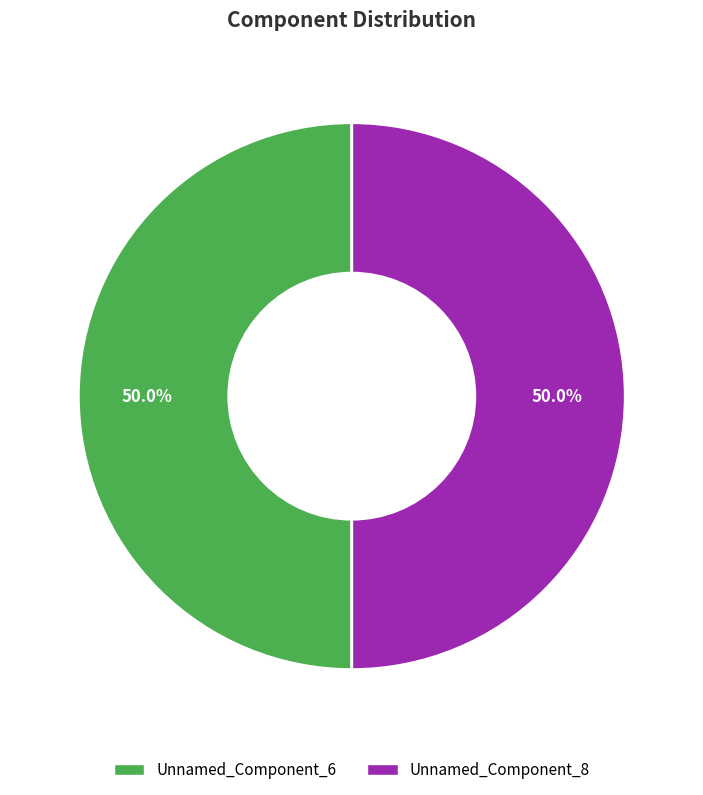

How many slices are in this pie chart?

2